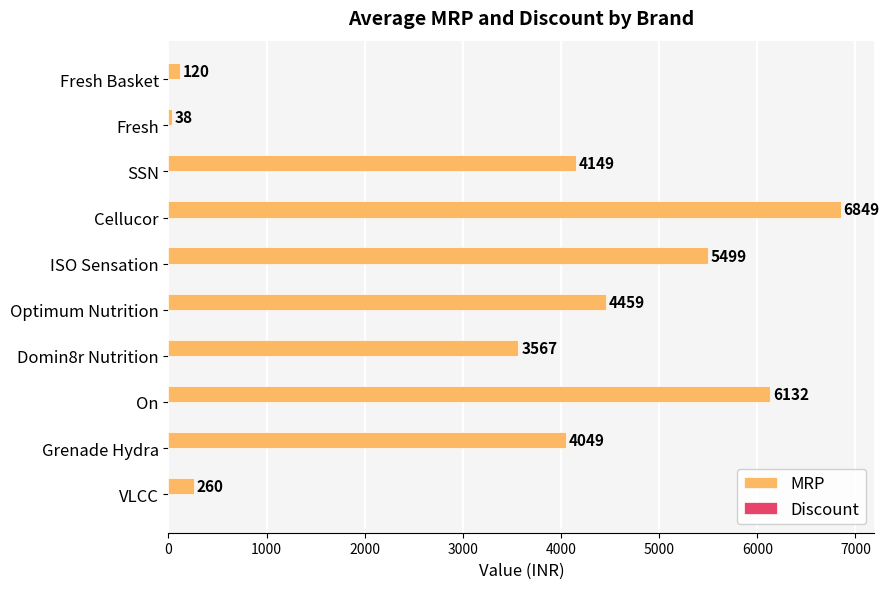

What value does the data have at Cellucor?

6849.0